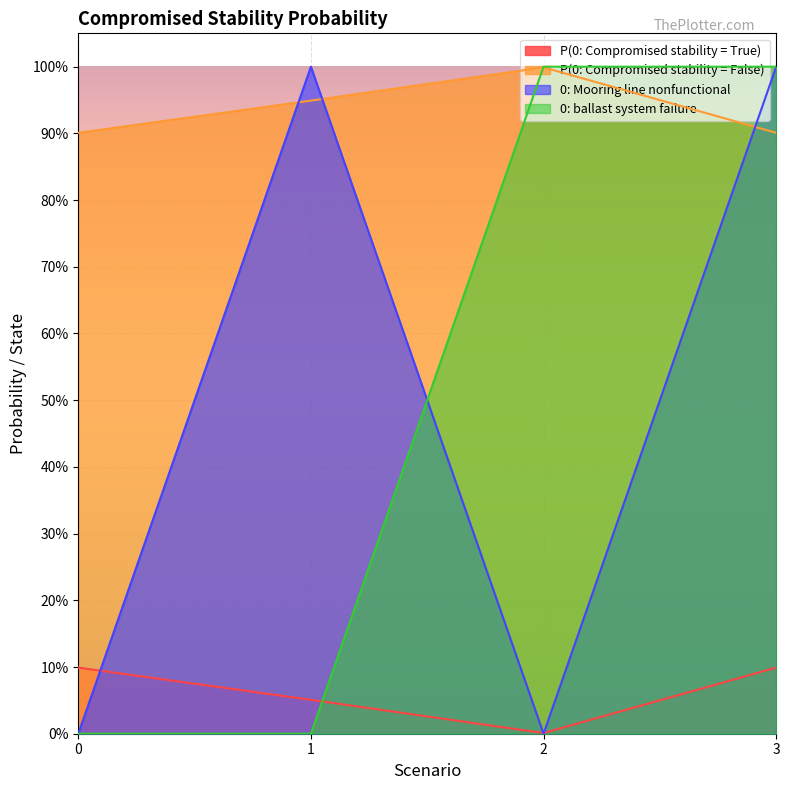

What is the highest value of the P(0: Compromised stability = False) series?

1.0